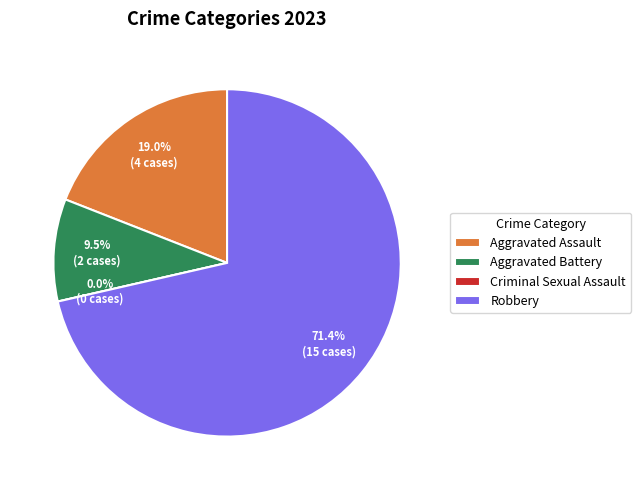

What portion of the pie excludes Aggravated Assault?

81.0%